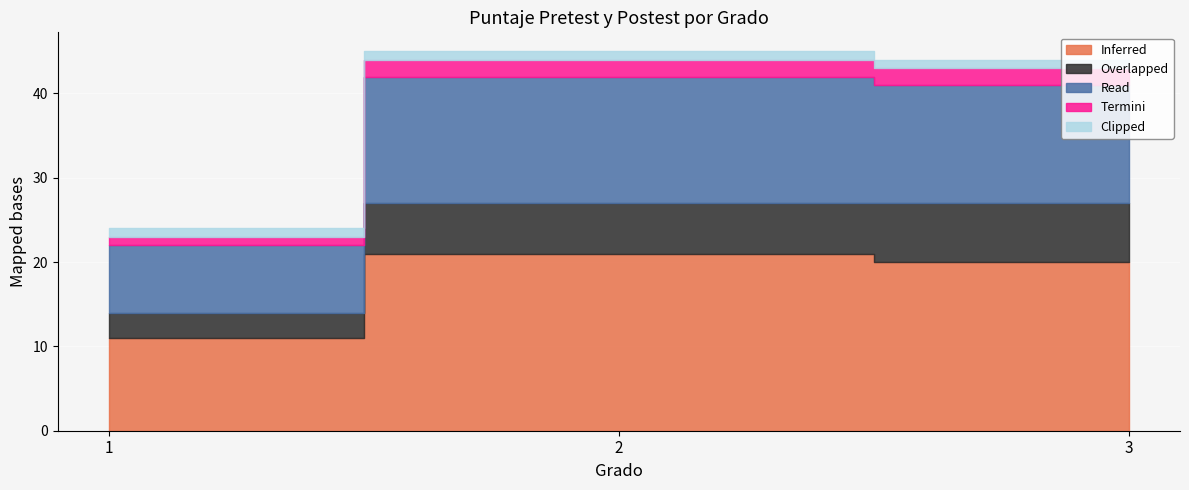

List the labels in order of Read value, largest first.

2, 3, 1